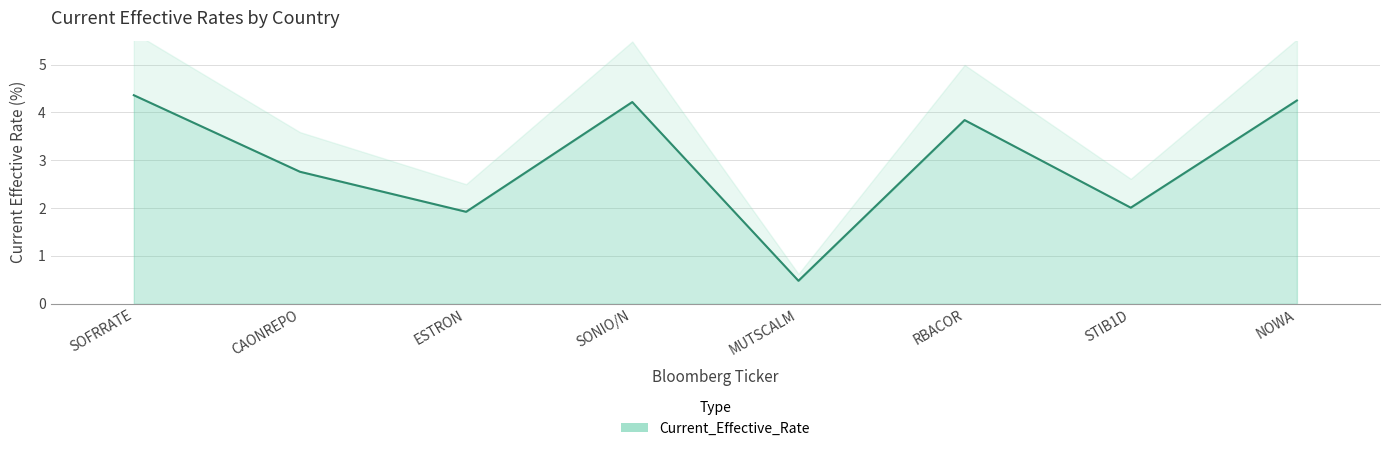

How many lines are shown in the chart?

1